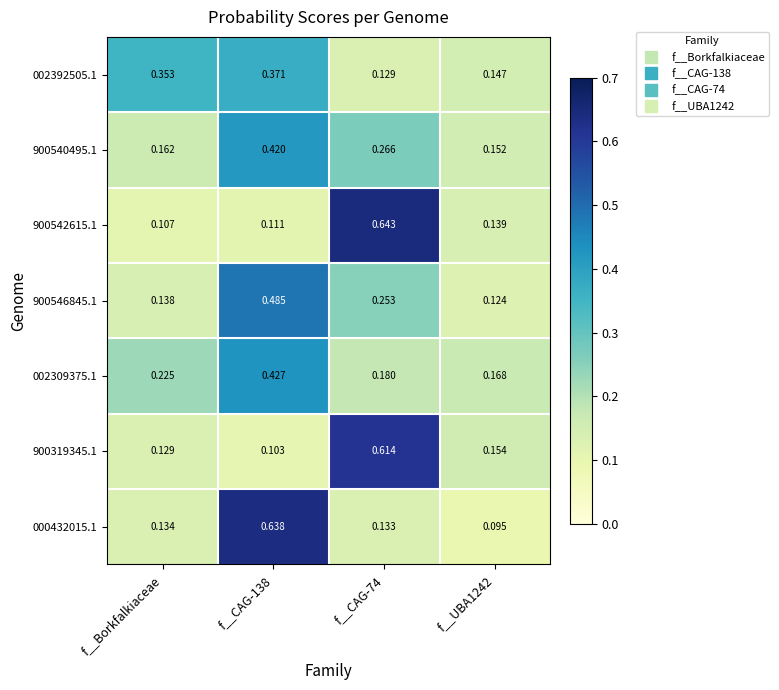

Which label corresponds to the smallest value in the chart?

f__UBA1242